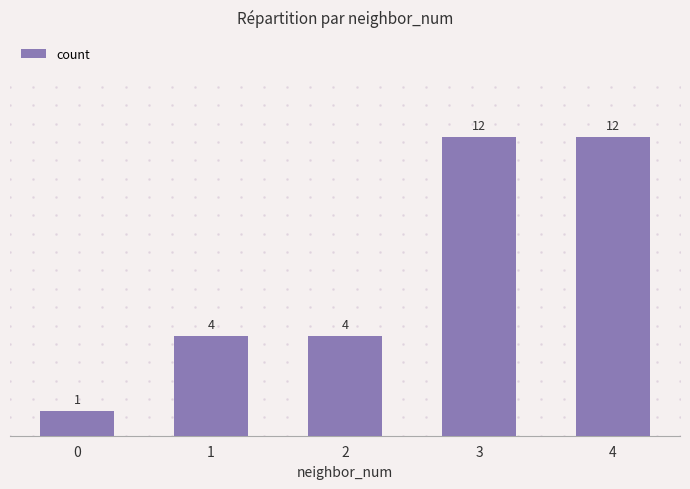

Between 2 and 0, which is larger?

2